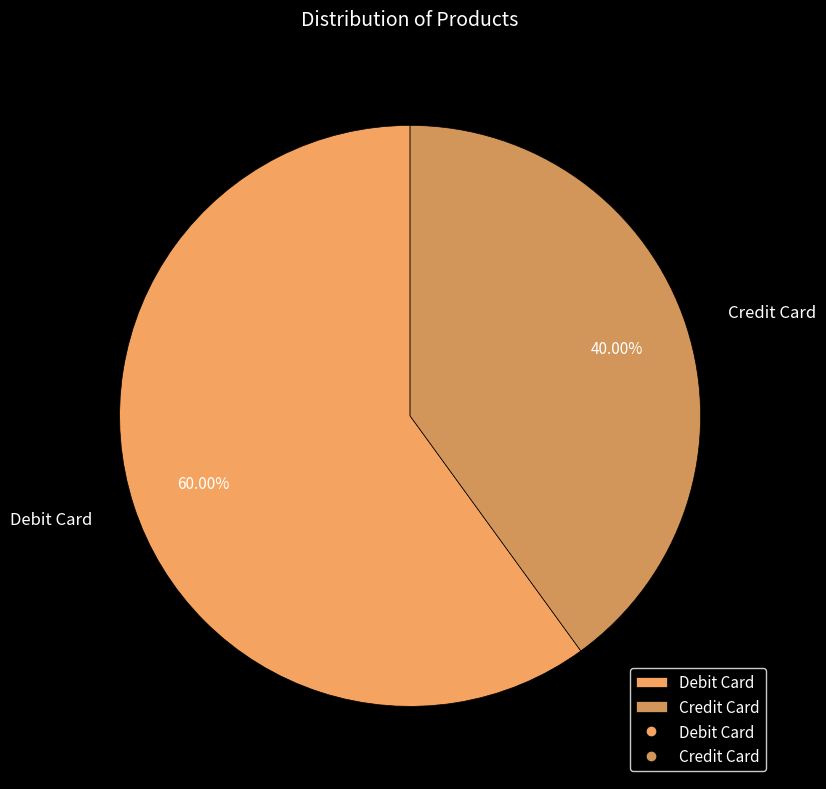

Is there a majority slice in this chart?

Yes